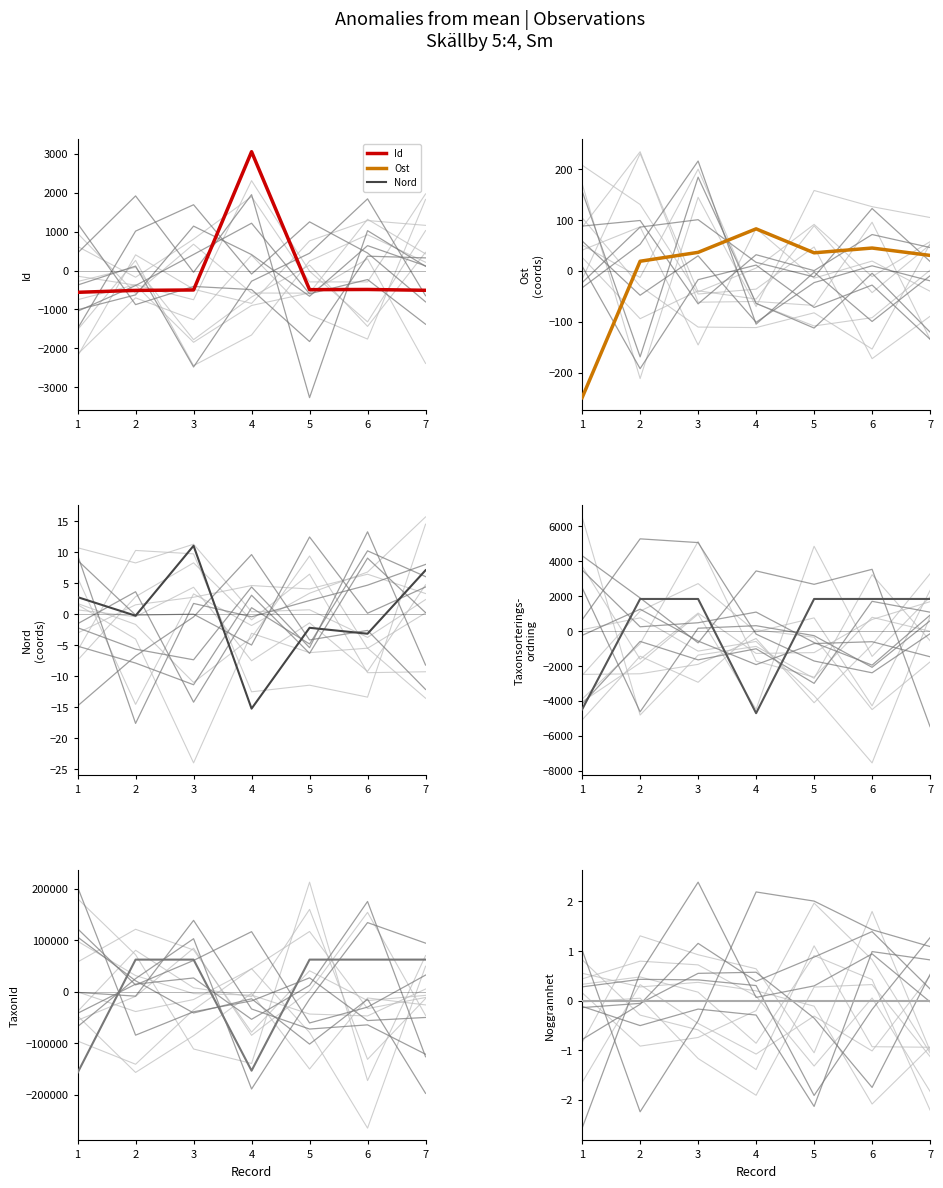

Which series has the largest range (max minus min)?

TaxonId